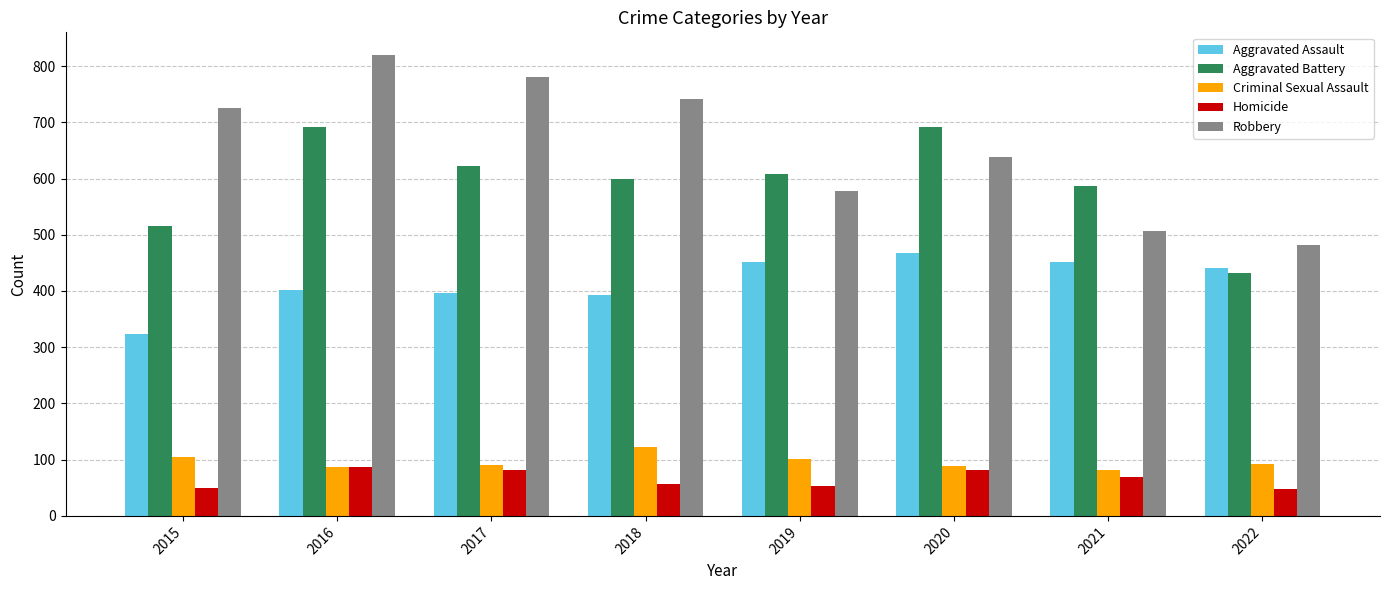

At 2021, list the series in order from smallest to largest.

Homicide, Criminal Sexual Assault, Aggravated Assault, Robbery, Aggravated Battery